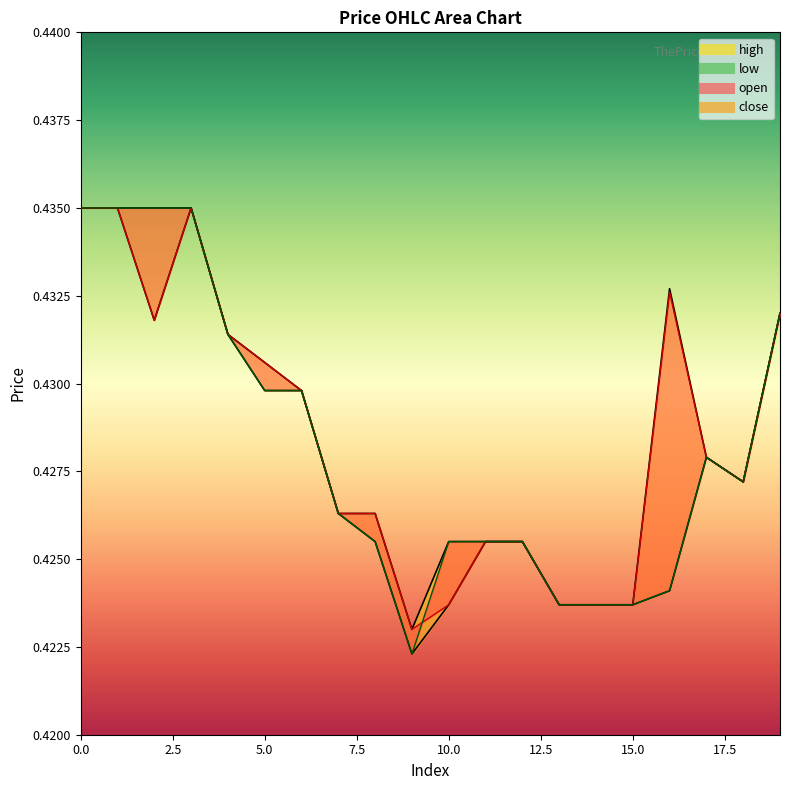

Which series has the largest range (max minus min)?

close